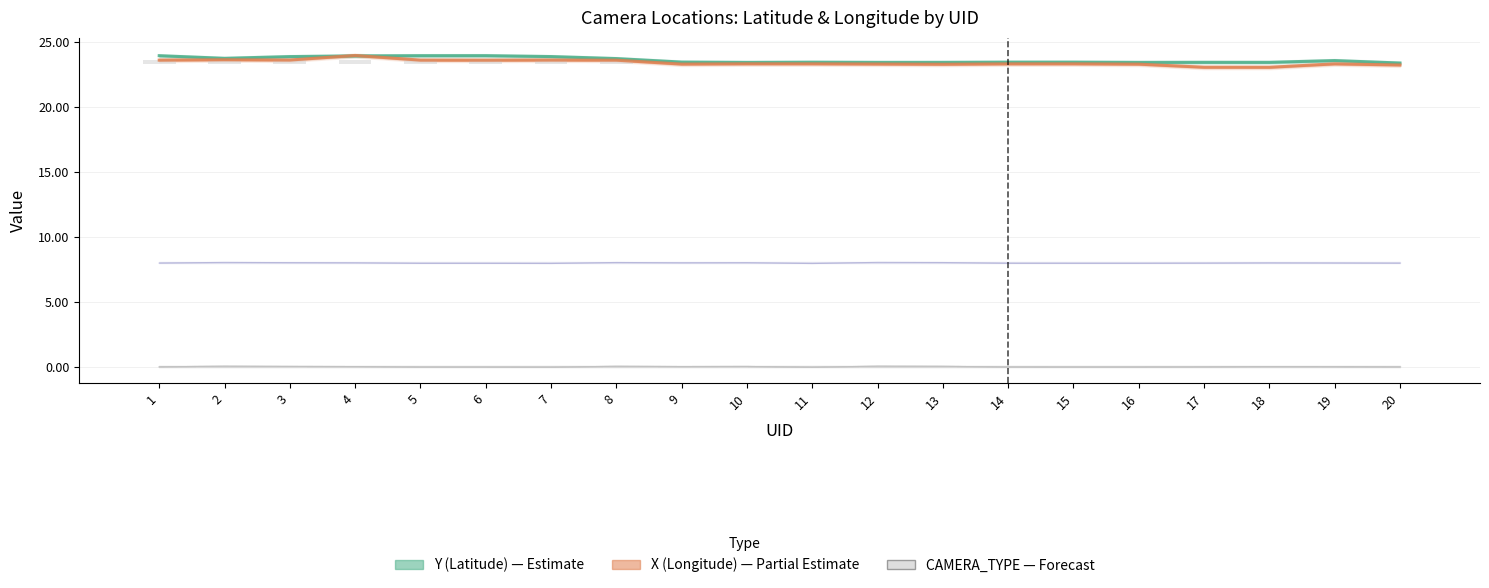

What is the average value of the CAMERA_TYPE (count) series?

0.2